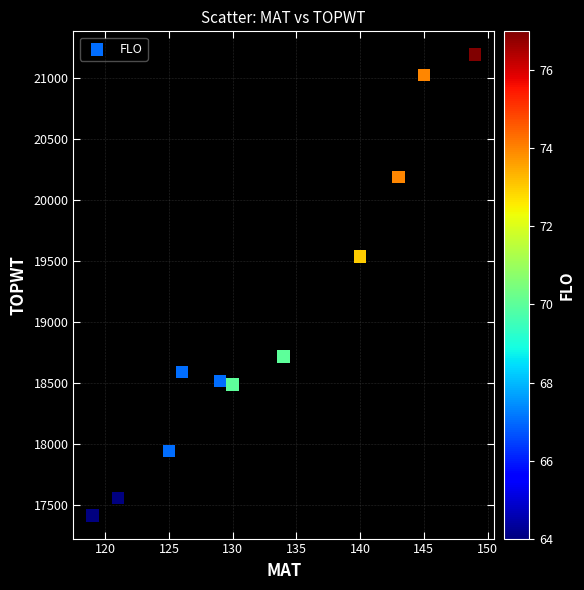

What Y value in the scatter plot is closest to 19302?

19537